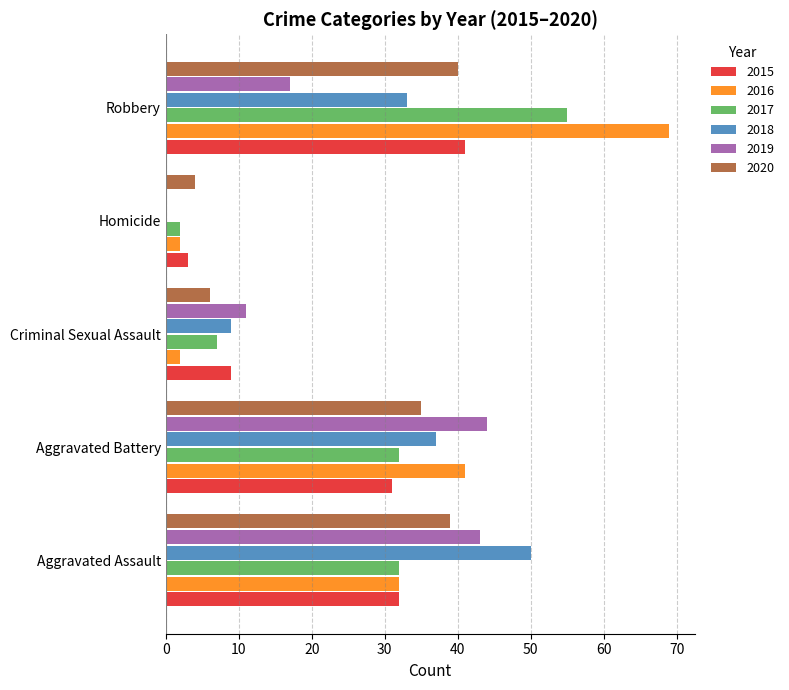

The value of 2018 at Aggravated Battery is 37. True or false?

True